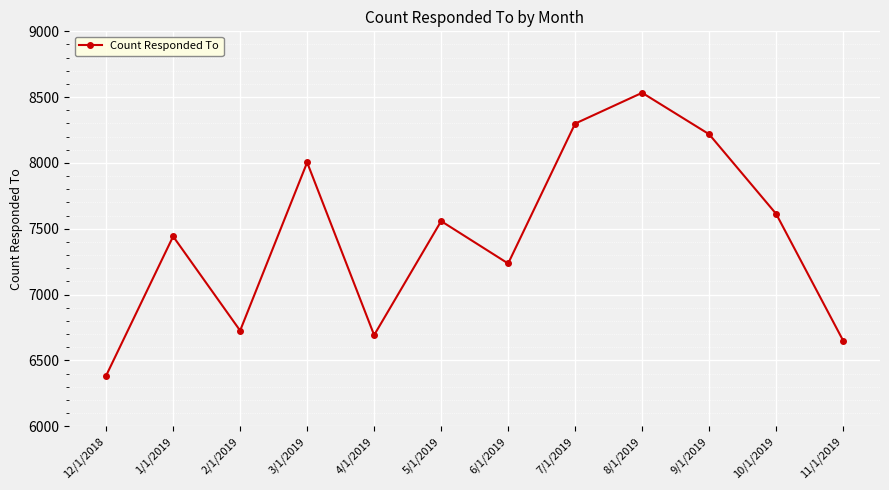

At which category does the chart reach its minimum across all series?

12/1/2018